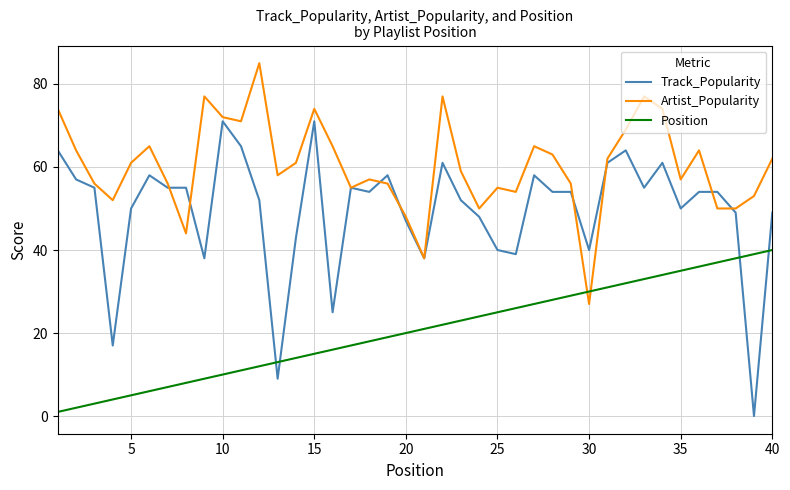

What is the lowest value of the Artist_Popularity series?

27